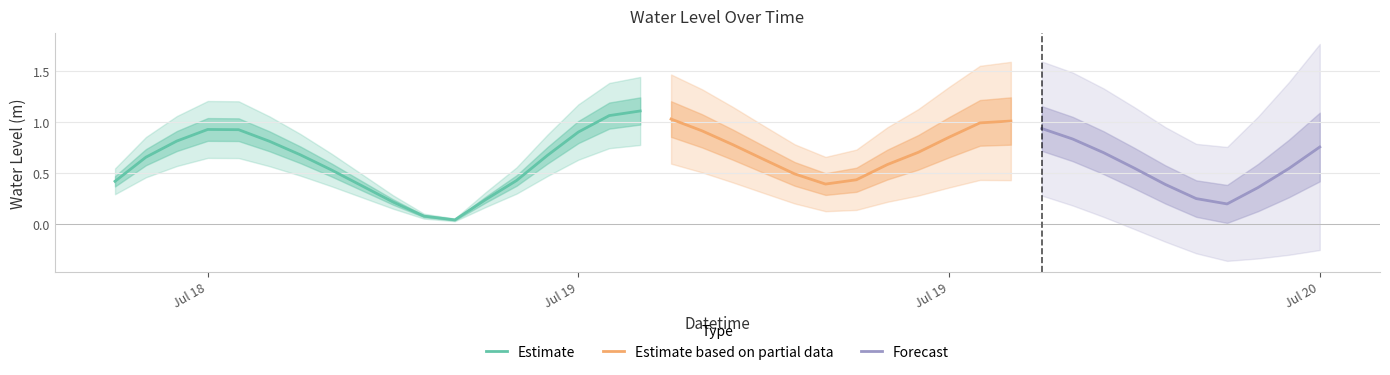

How many interior local peaks (higher than both neighbors) does the data have?

3